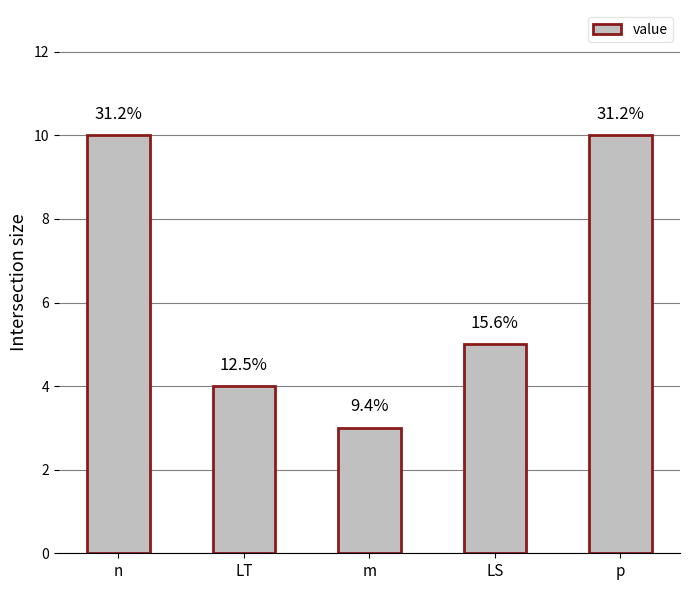

What is the difference between the values at m and n?

7